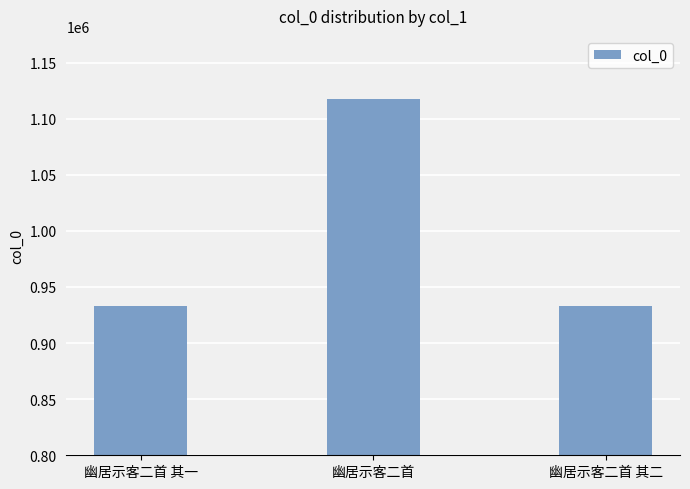

How many distinct data groups are displayed?

1